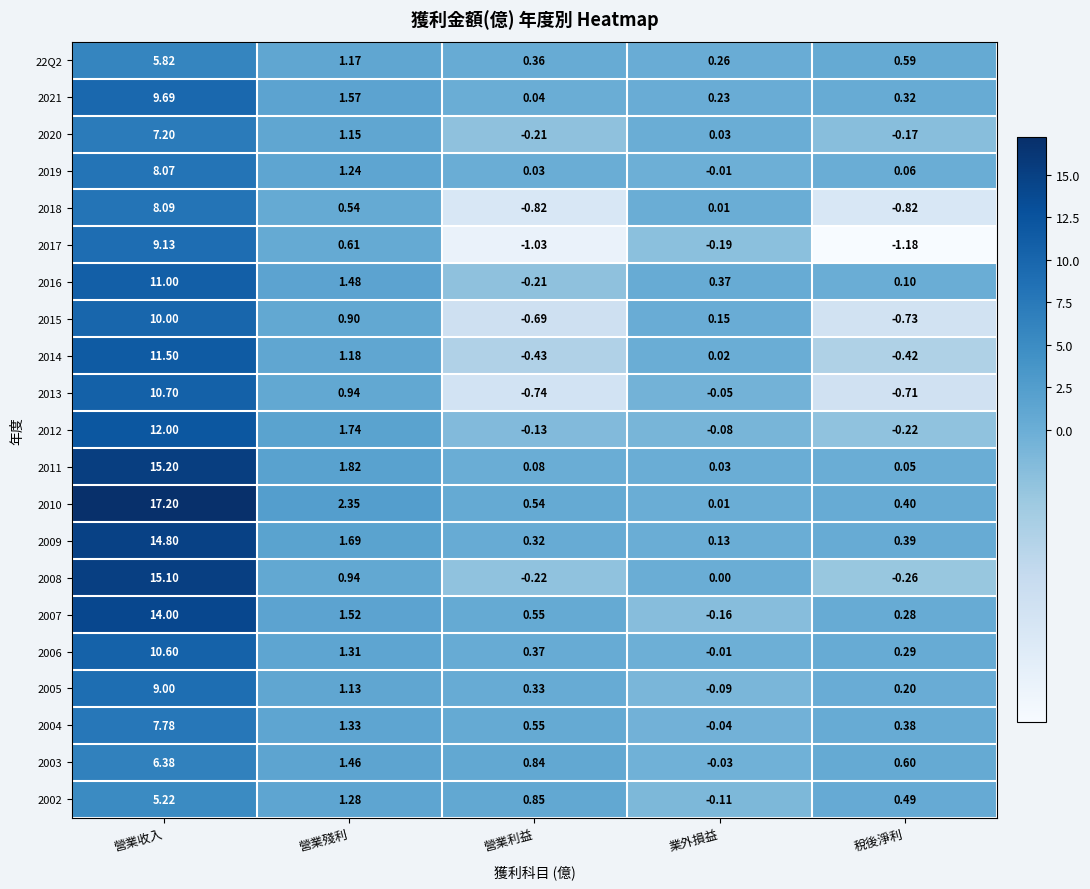

What is the total value across all series at 營業殘利?

27.4